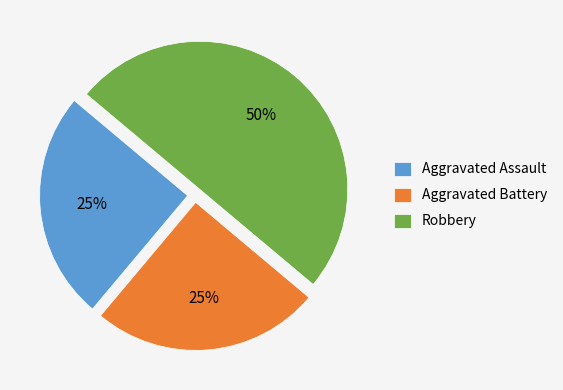

How many segments does this pie chart have?

3